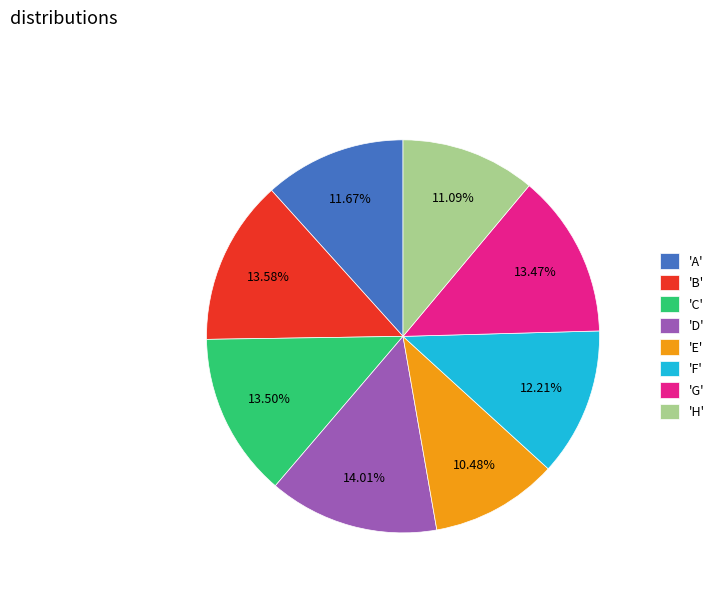

Combined, do 'A' and 'E' account for over 50%?

No